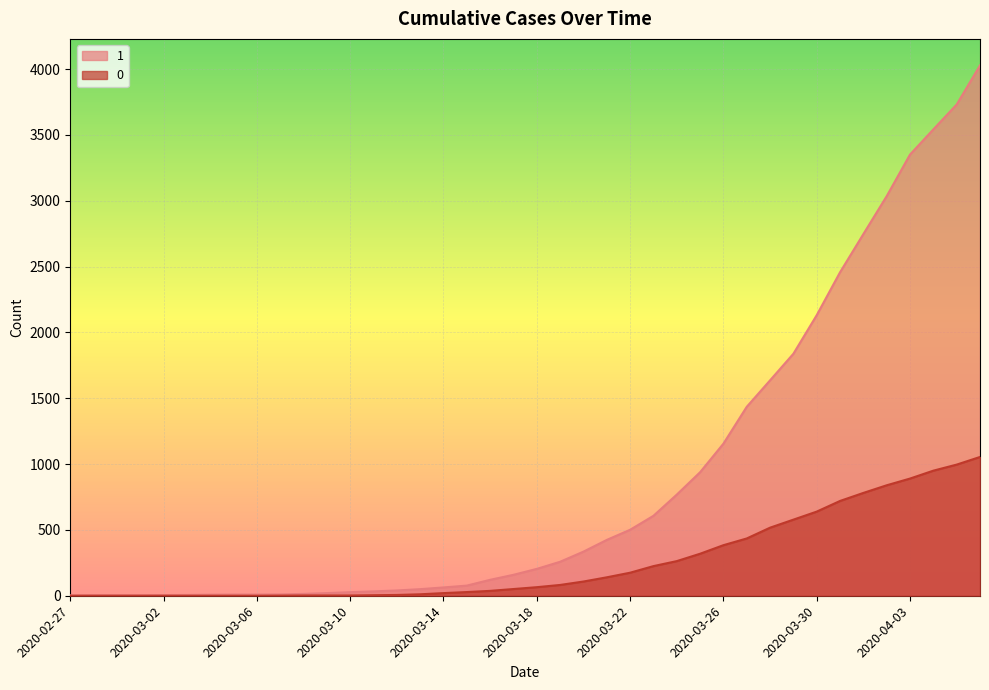

Which series has the largest range (max minus min)?

1